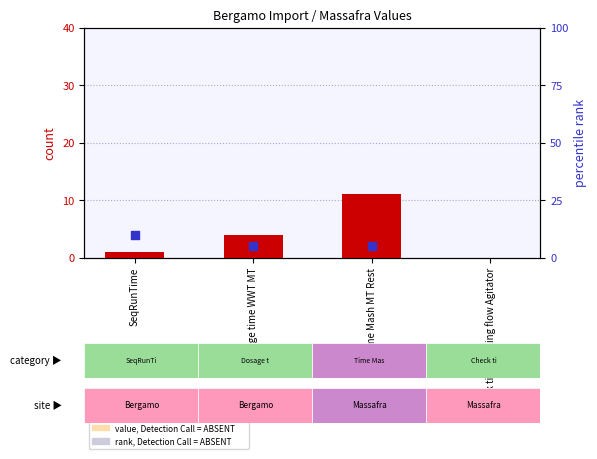

What are all the series names shown in the legend?

count, percentile rank within the sample